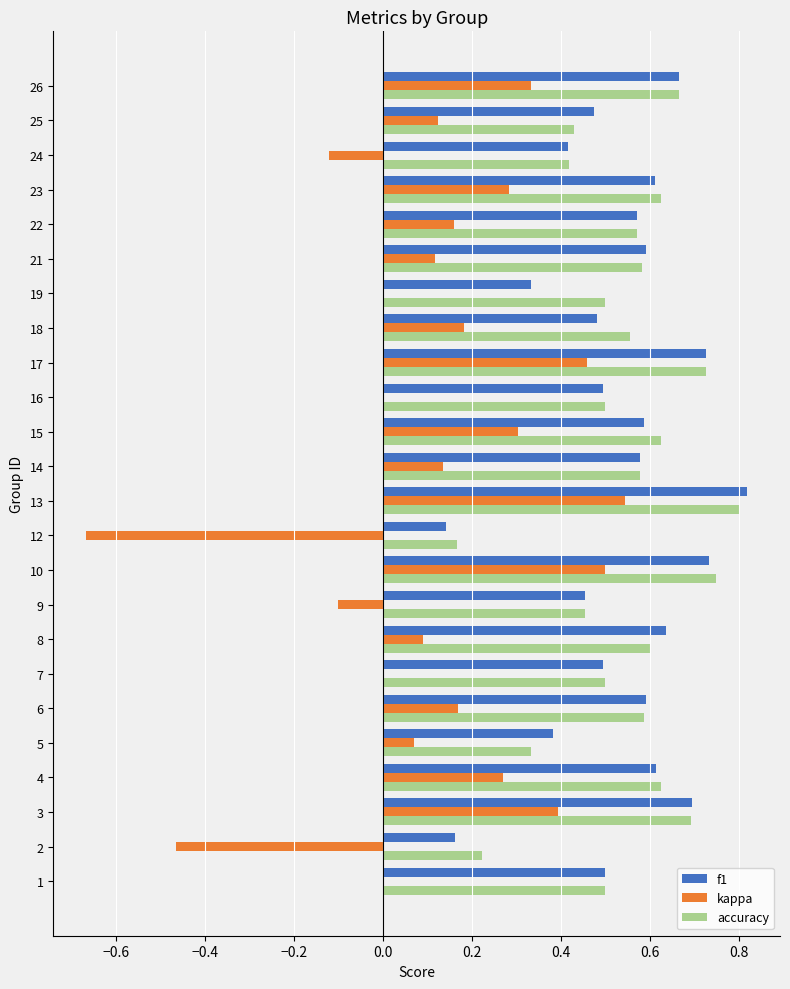

Between 8 and 25, which series saw the biggest shift?

accuracy